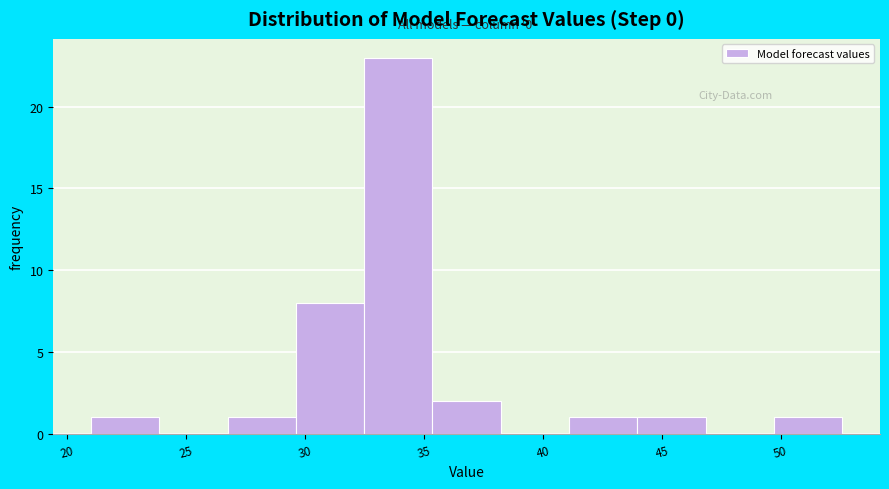

Which range on the x-axis has the tallest bar?

32.5 to 35.5